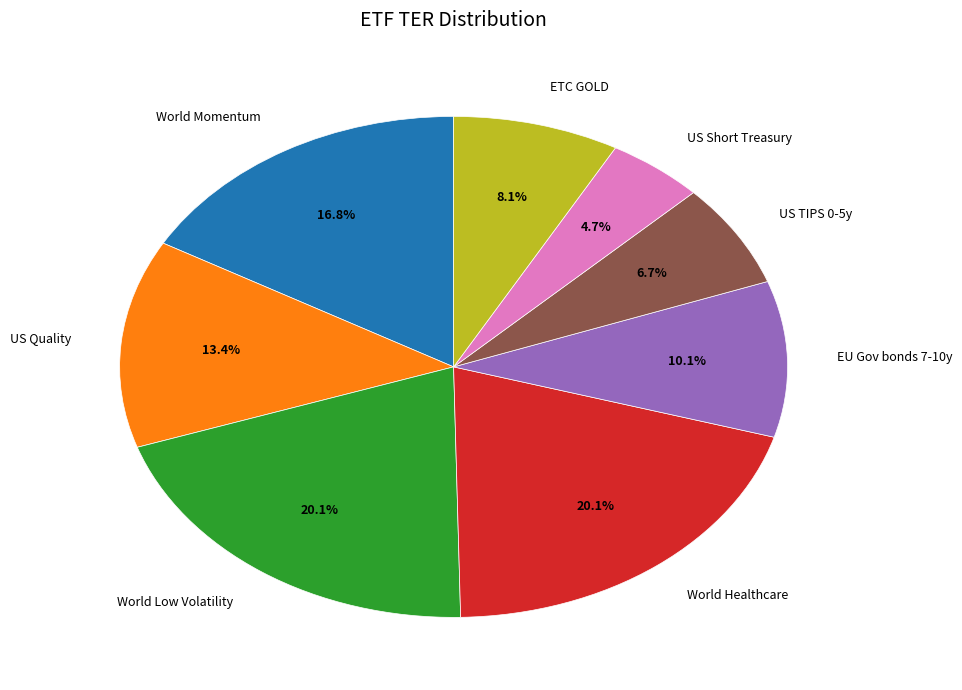

Is it true that World Healthcare is 31% of the pie?

False